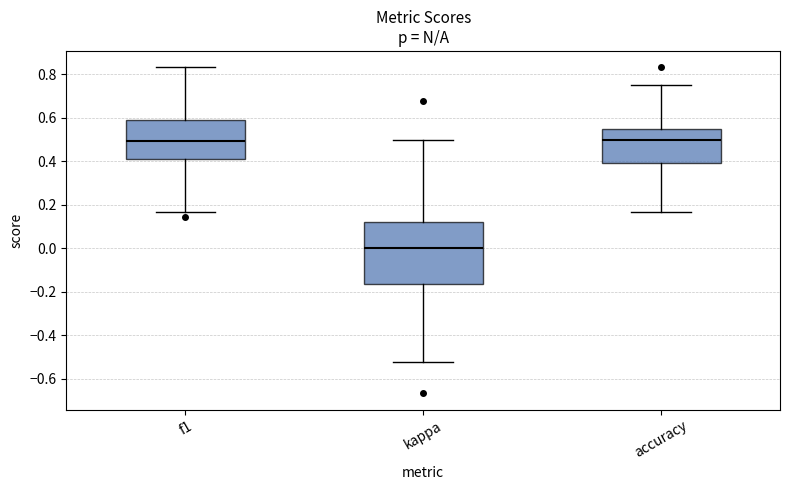

Reading left to right, transcribe this box plot: for each box, give where its median line is, the range the box spans, and where its two whiskers end, as read against the y-axis. The values are not printed on the chart, so give them approximately, as read against the axis.

f1: median 0.50, box 0.42 to 0.60, whiskers 0.16 to 0.84
kappa: median 0.00, box -0.16 to 0.12, whiskers -0.52 to 0.50
accuracy: median 0.50, box 0.40 to 0.54, whiskers 0.16 to 0.76